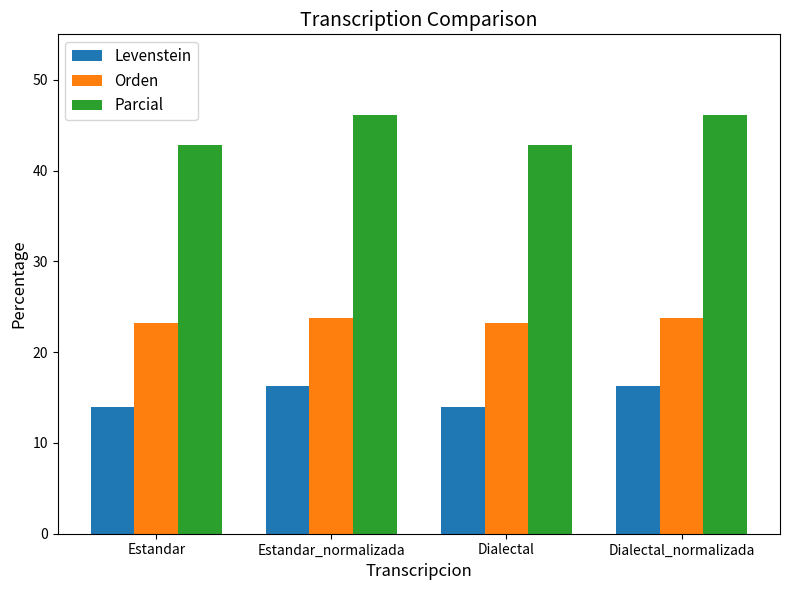

What is the minimum value for Parcial?

42.9